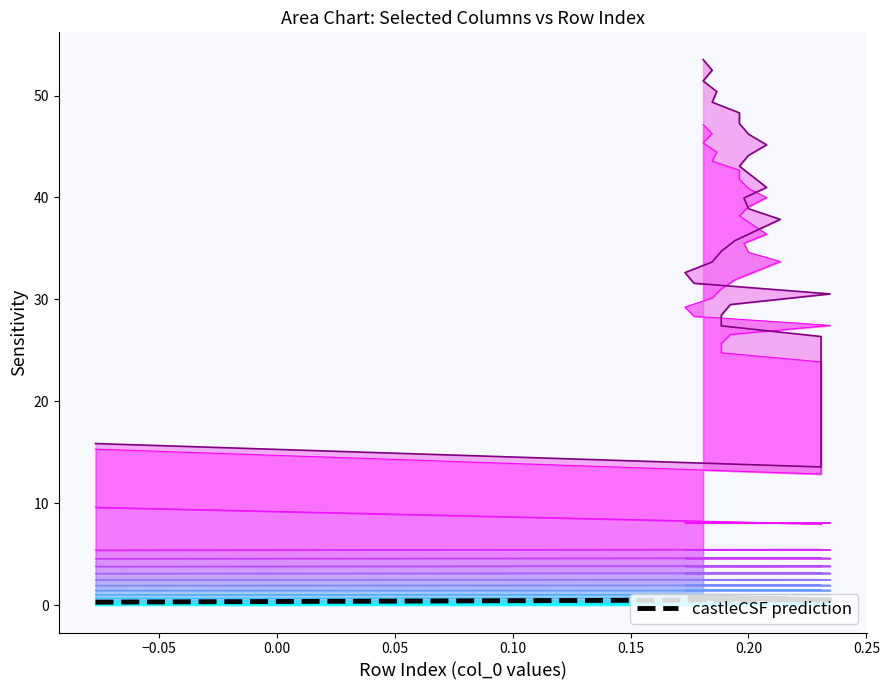

True or false: castleCSF prediction has more than 2 interior local peaks.

True